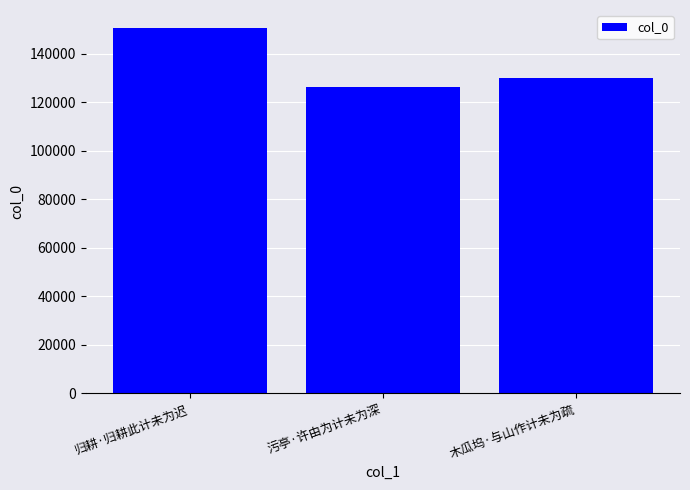

List the labels in order of value, largest first.

归耕·归耕此计未为迟, 木瓜坞·与山作计未为疏, 污亭·许由为计未为深